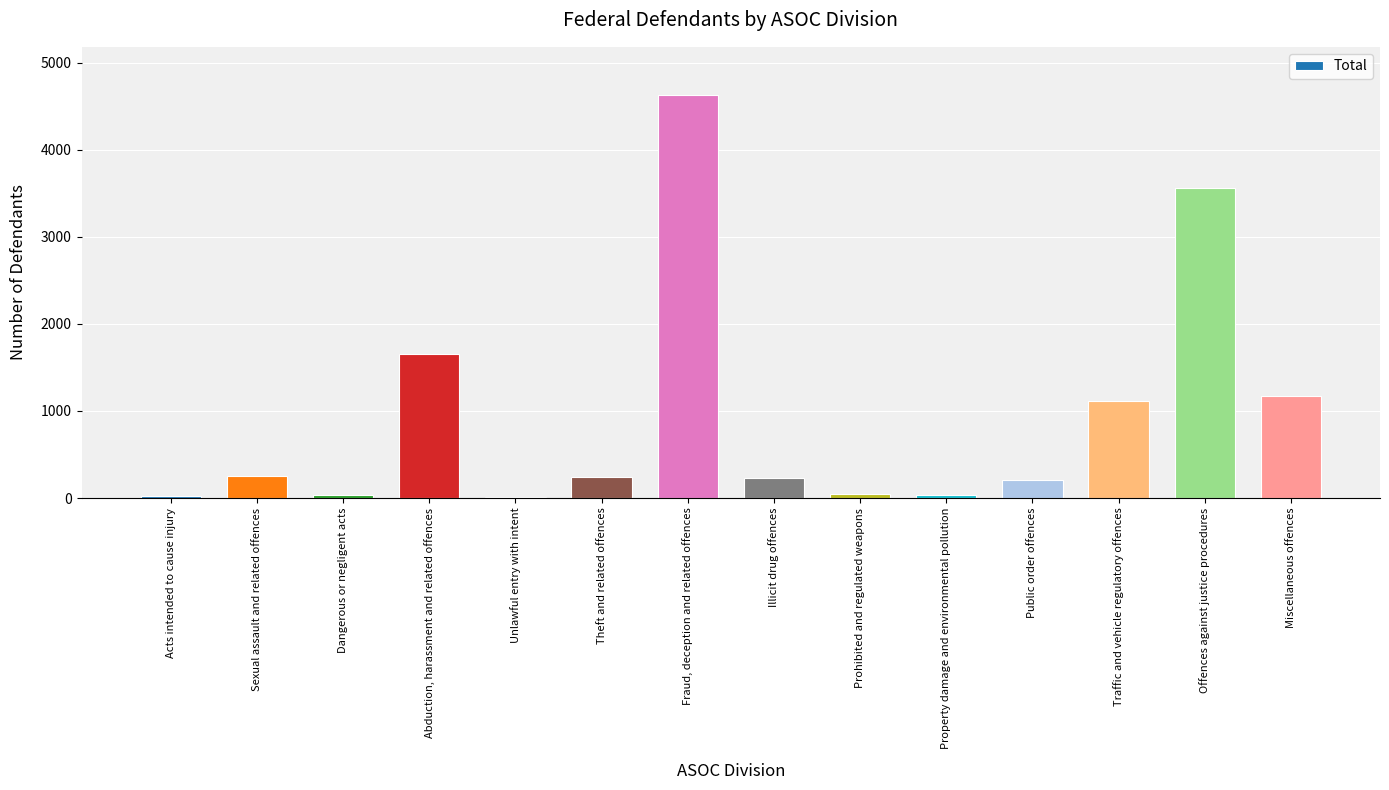

At which label does the data first exceed 241?

Sexual assault and related offences